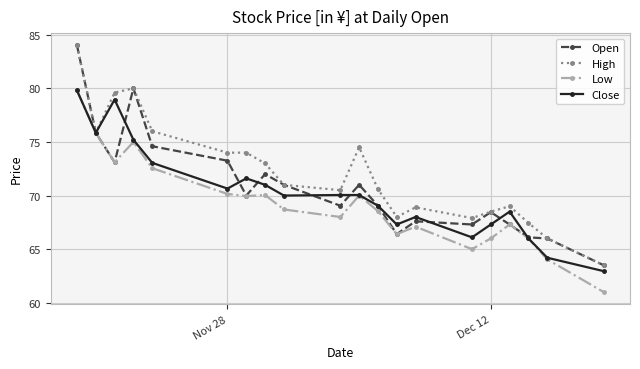

True or false: Open has more than 1 interior local peaks.

True